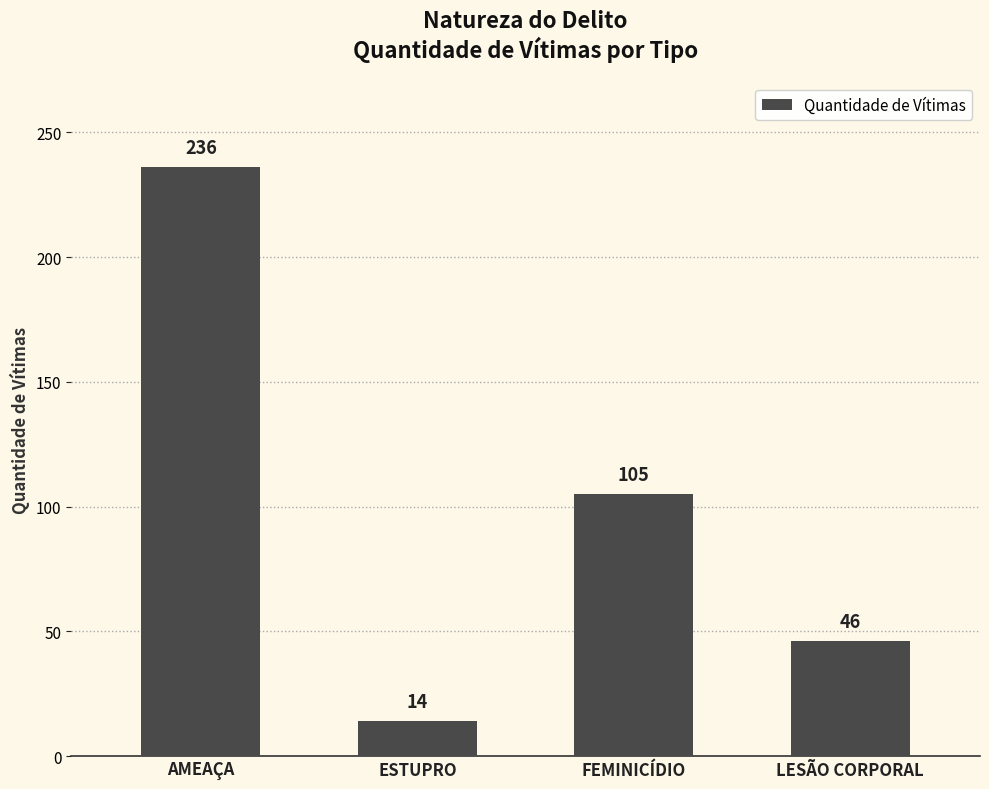

What is the average value?

100